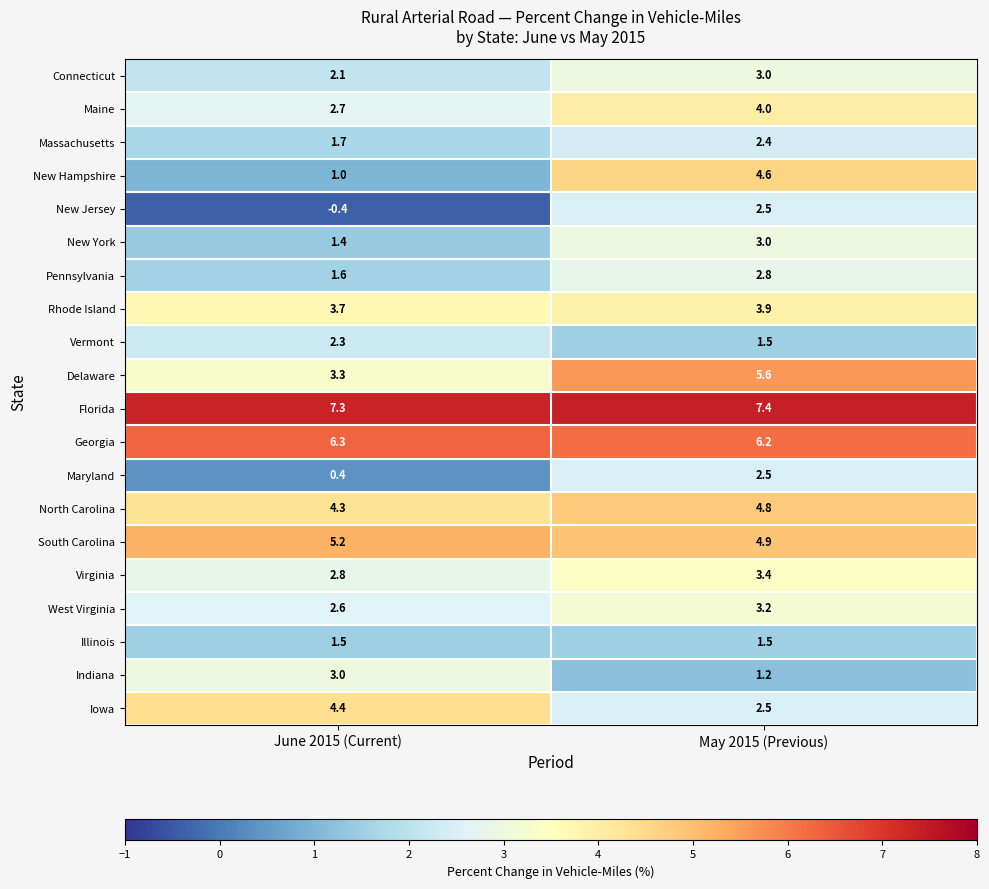

Which series has the widest spread of values?

New Hampshire